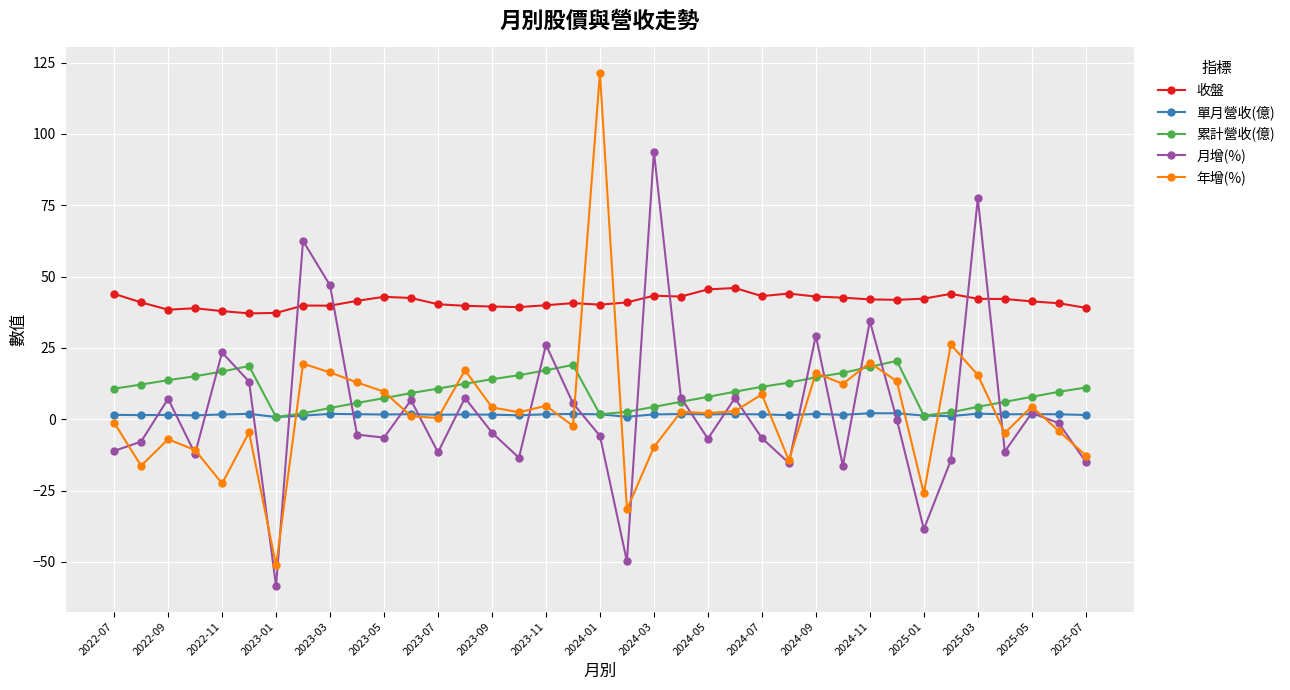

Which series has the largest total across all categories?

收盤